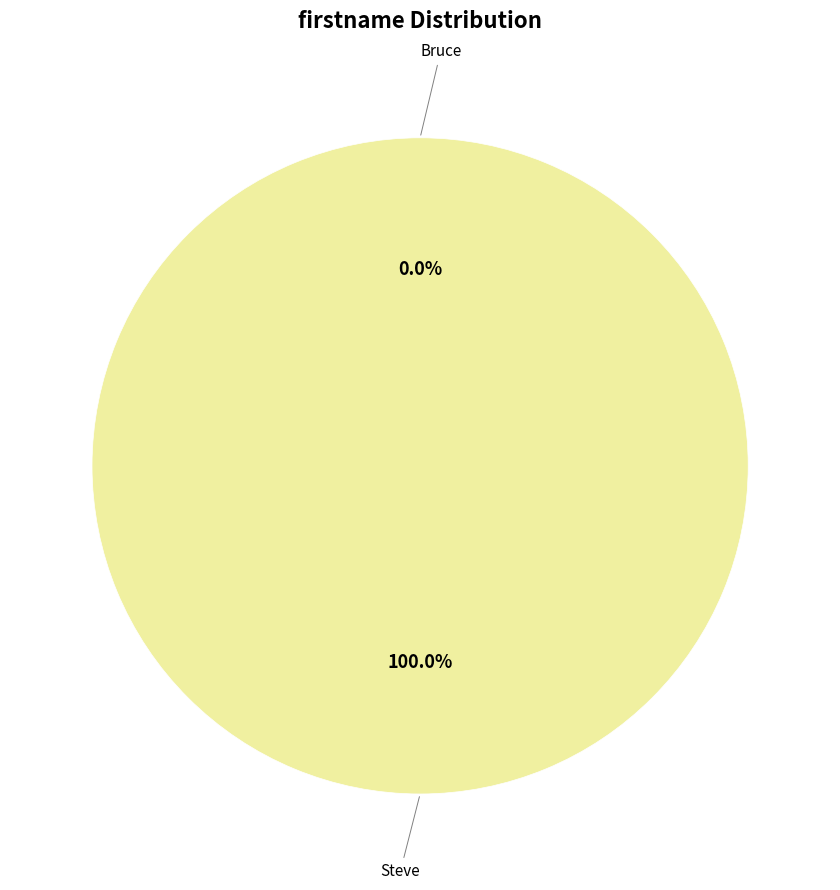

Rank the categories by value from lowest to highest.

Bruce, Steve